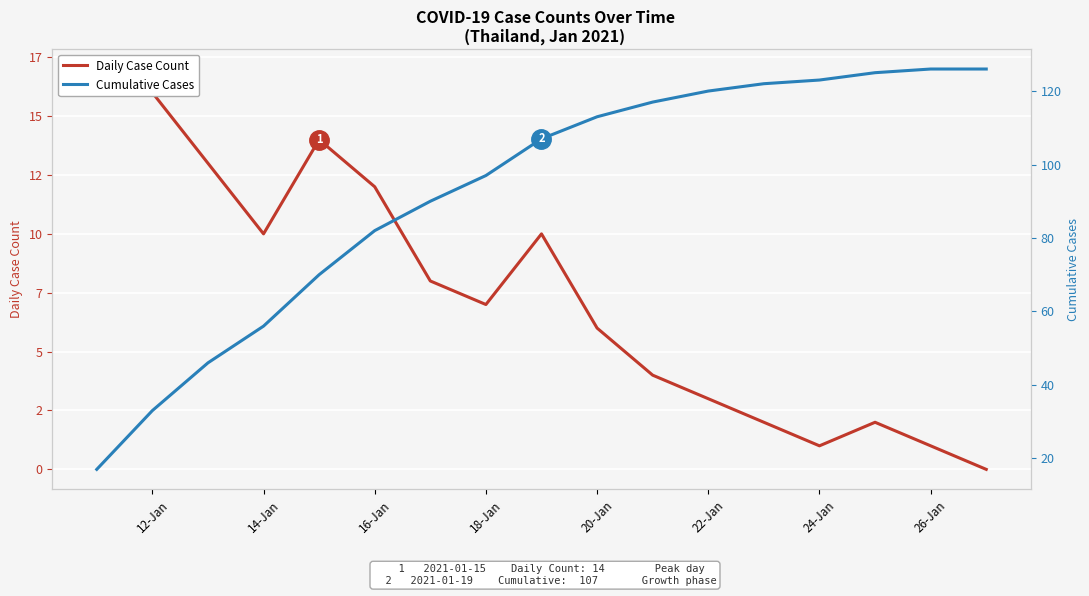

True or false: Cumulative Cases and Daily Case Count intersect in this chart.

False